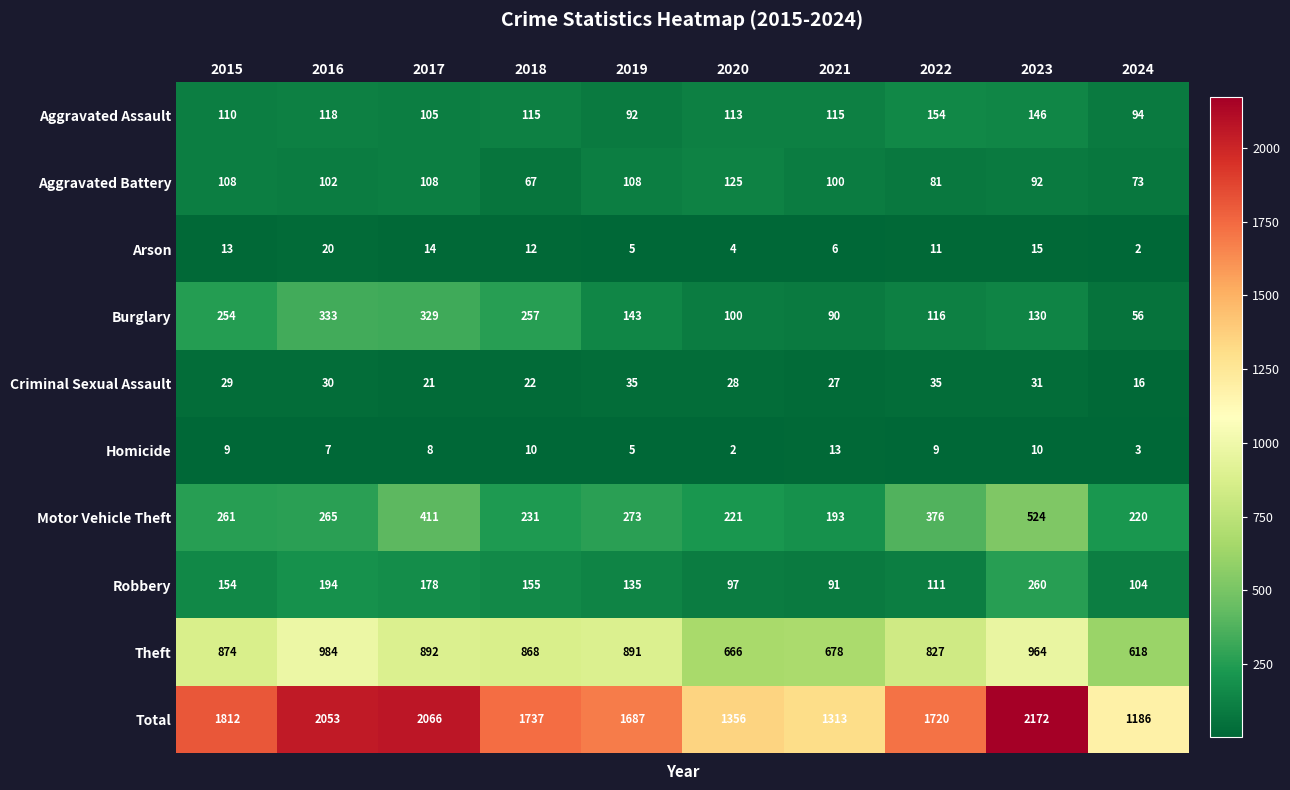

At which category is the sum across all series the highest?

2023